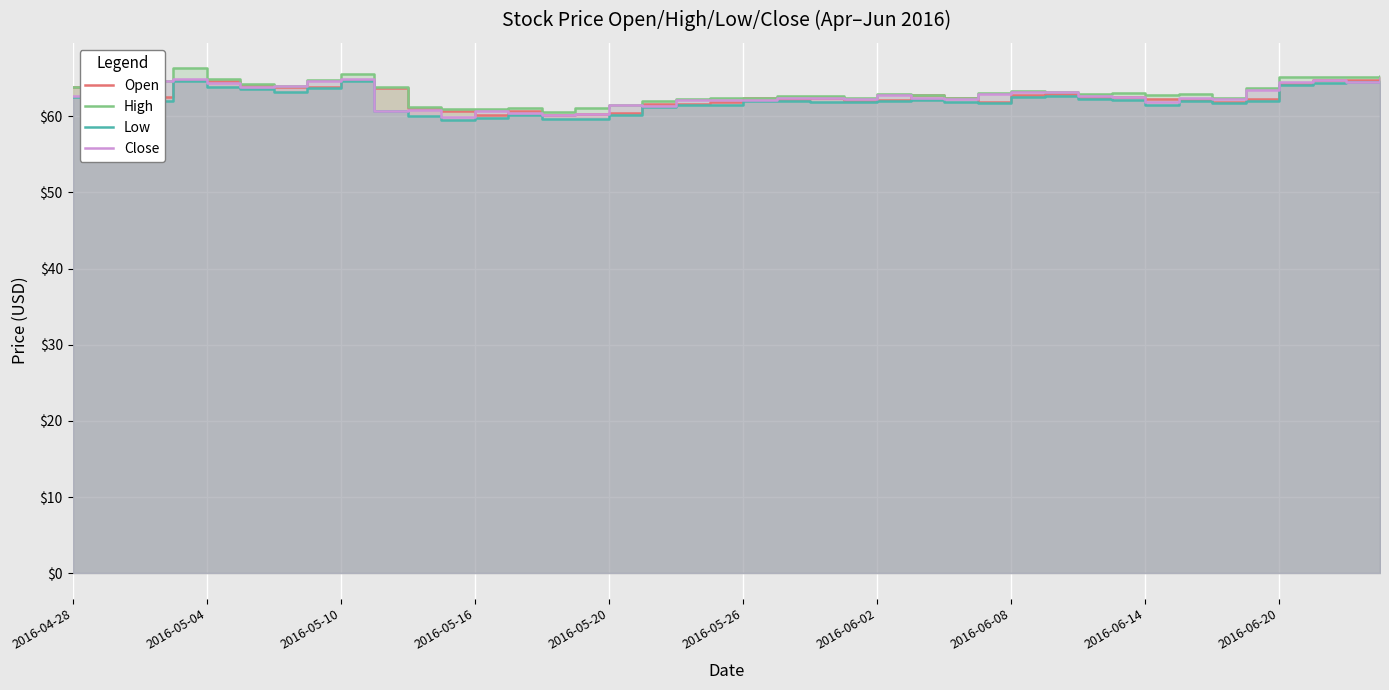

How many interior local peaks does the Close series have?

11